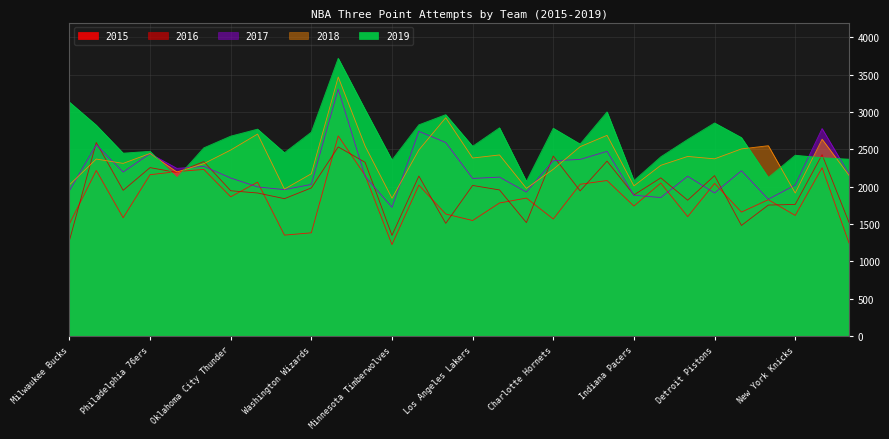

In 2019, how many points are lower than both neighbors (excluding endpoints)?

9